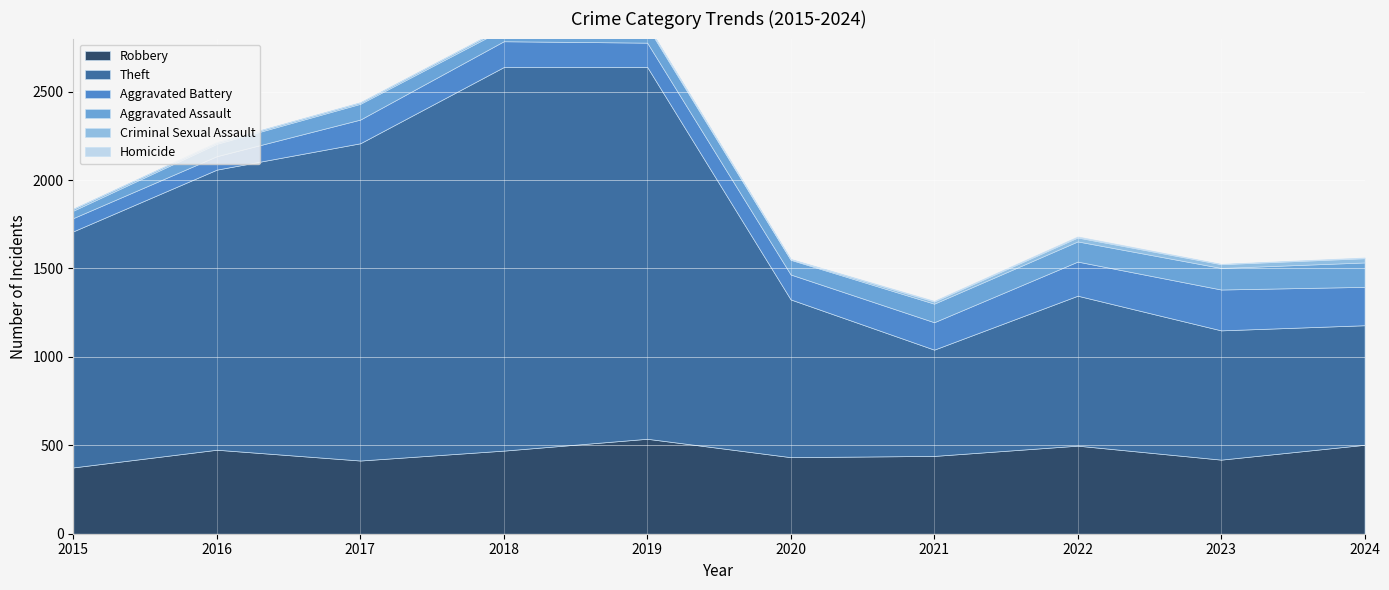

The value of Criminal Sexual Assault at 2022 is 22. True or false?

True